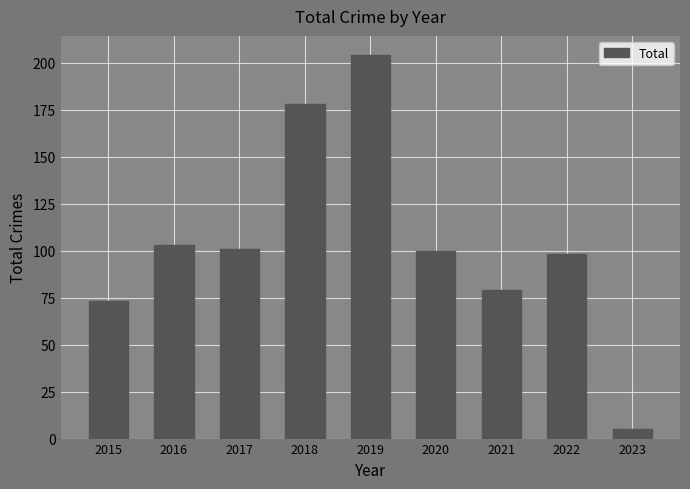

At which label does the data first exceed 100?

2016